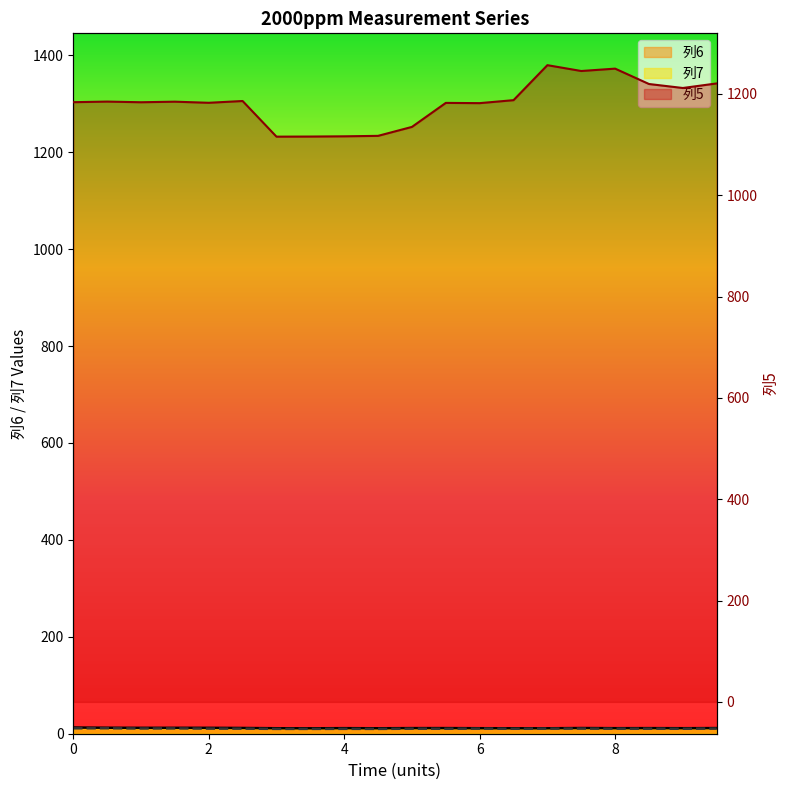

True or false: 列7 and 列6 cross at least once.

False